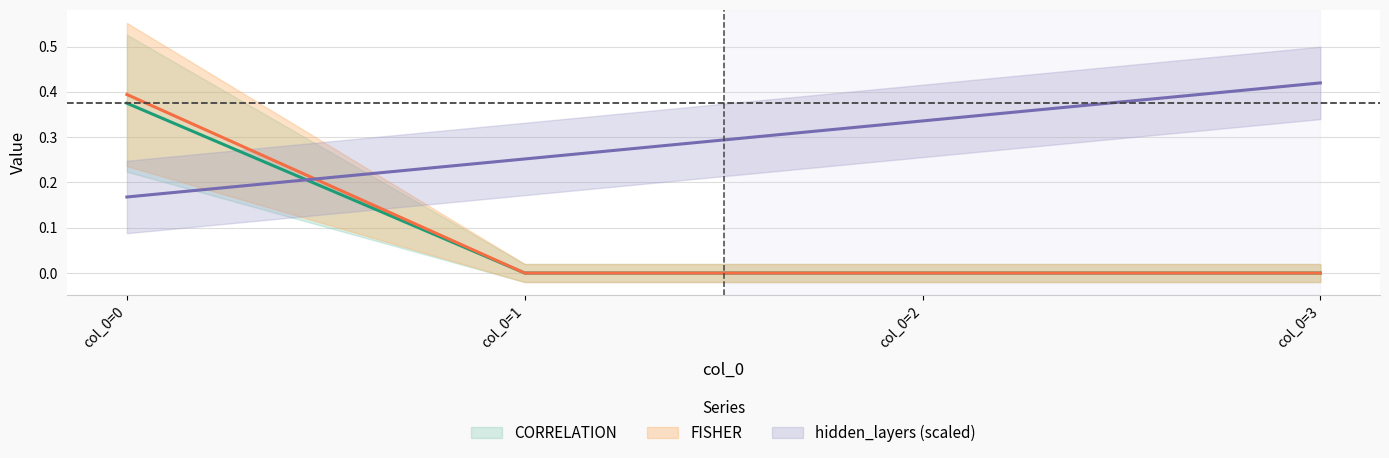

How many lines are shown in the chart?

3